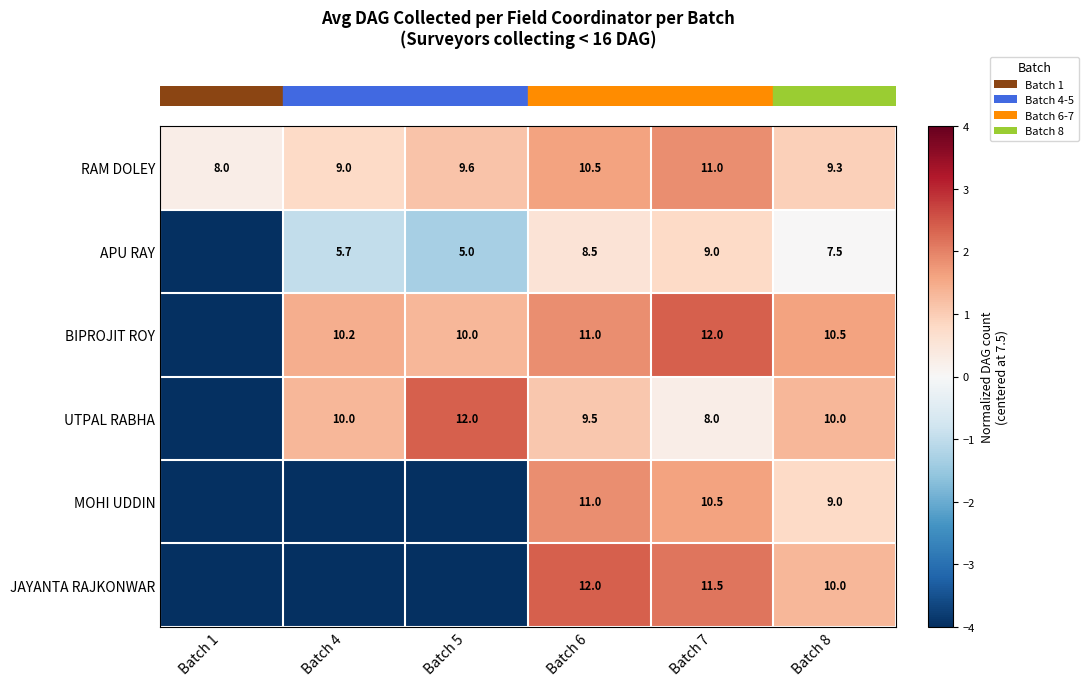

Which has a higher value, Batch 6 or Batch 5?

Batch 6